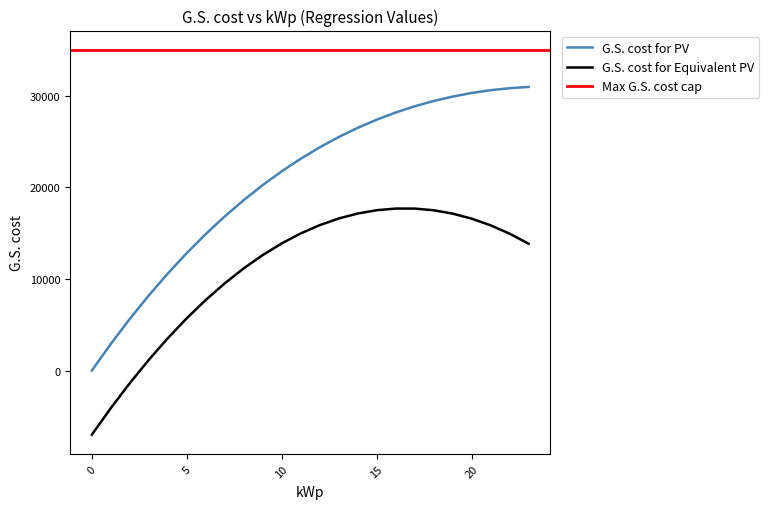

Which series has the largest range (max minus min)?

G.S. cost for PV